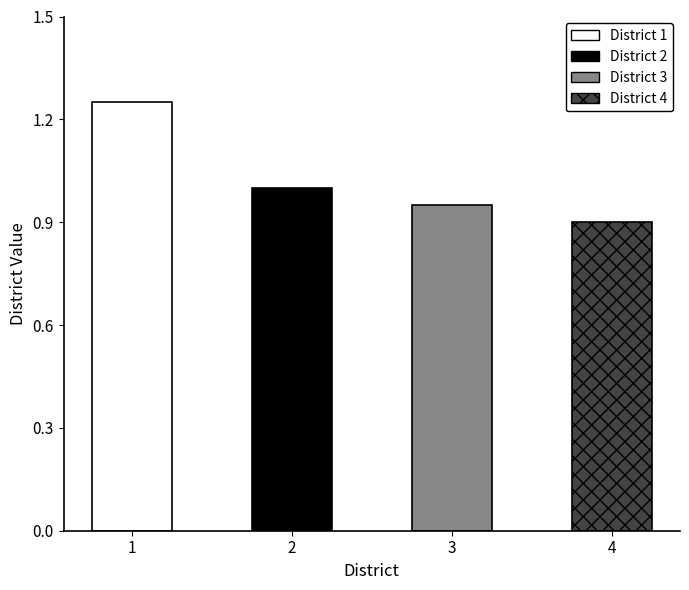

List the labels in order of value, smallest first.

4, 3, 2, 1